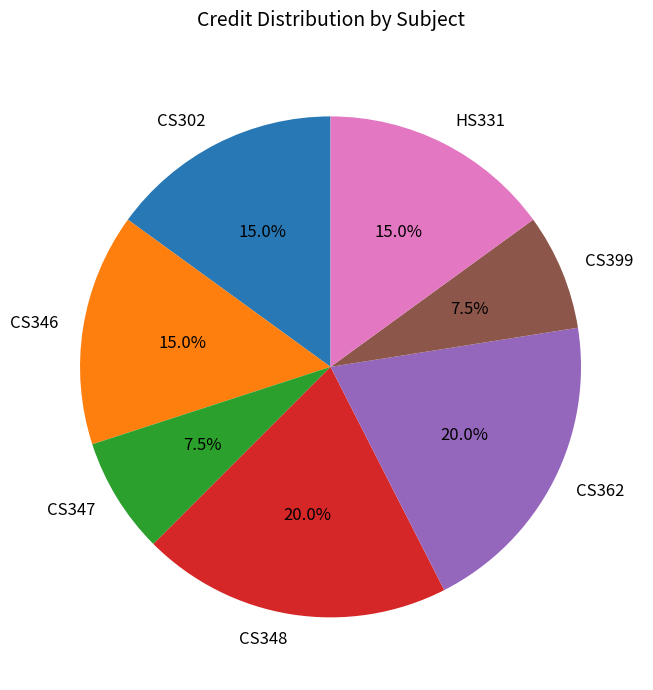

What is the ratio of the value at CS348 to the value at CS399?

2.7